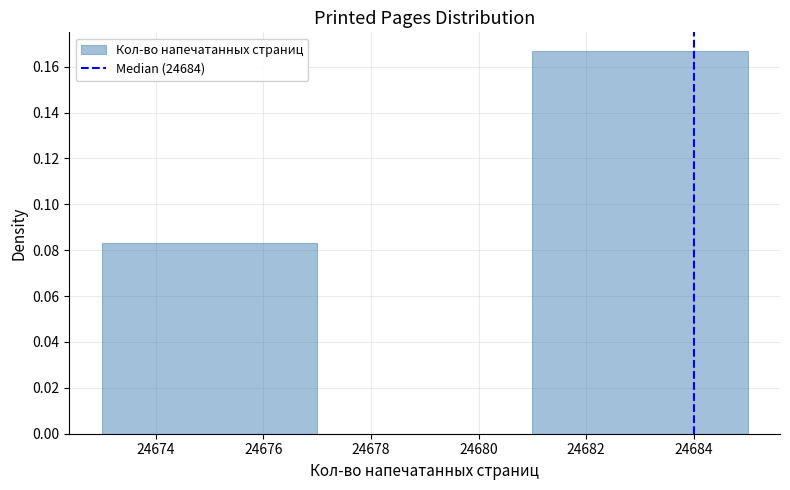

Reading left to right, list every bar in this chart as the range it spans on the x-axis followed by its height. The values are not printed on the chart, so give them approximately, as read against the axis.

24673 to 24677: 0.084
24677 to 24681: 0
24681 to 24685: 0.166